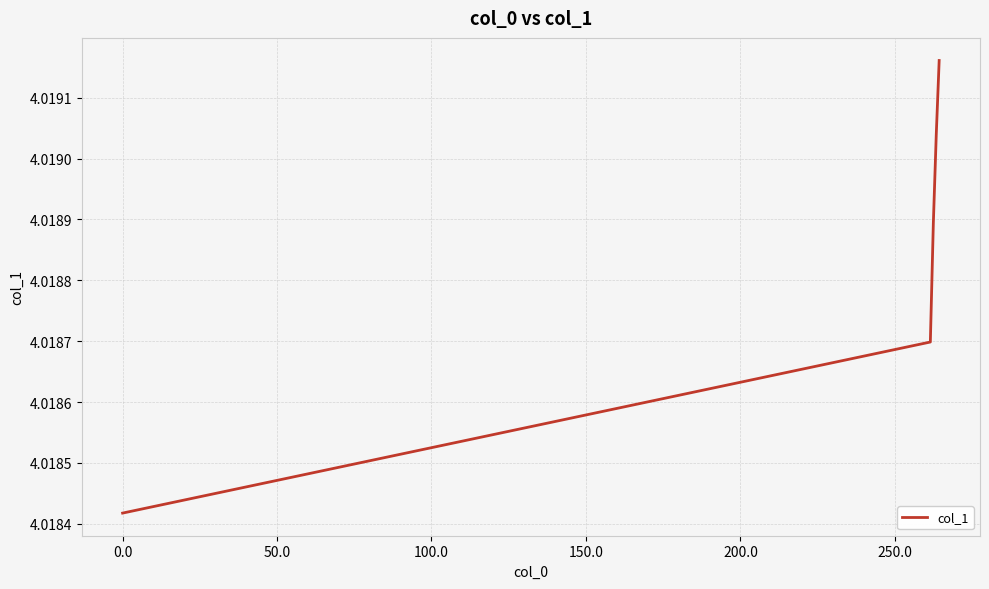

What is the sum of all values?

20.1